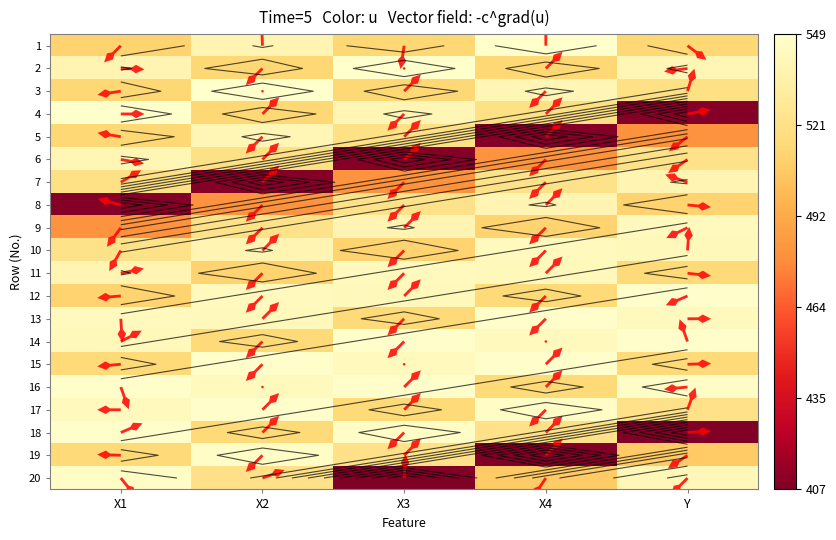

At which label does 15 reach its peak?

X2